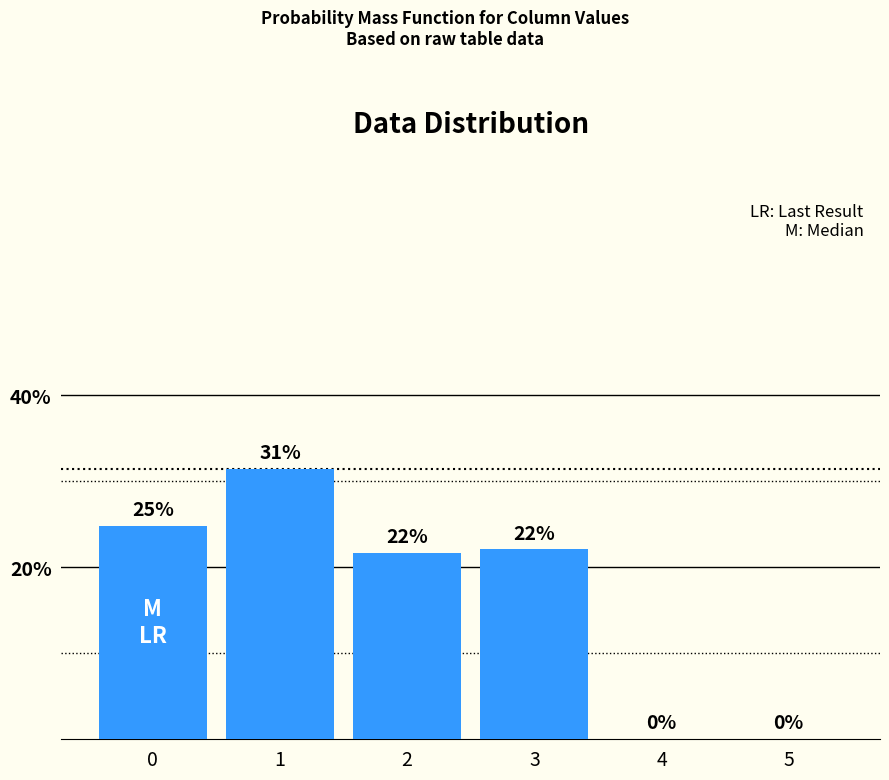

At which label is the value closest to 0?

4